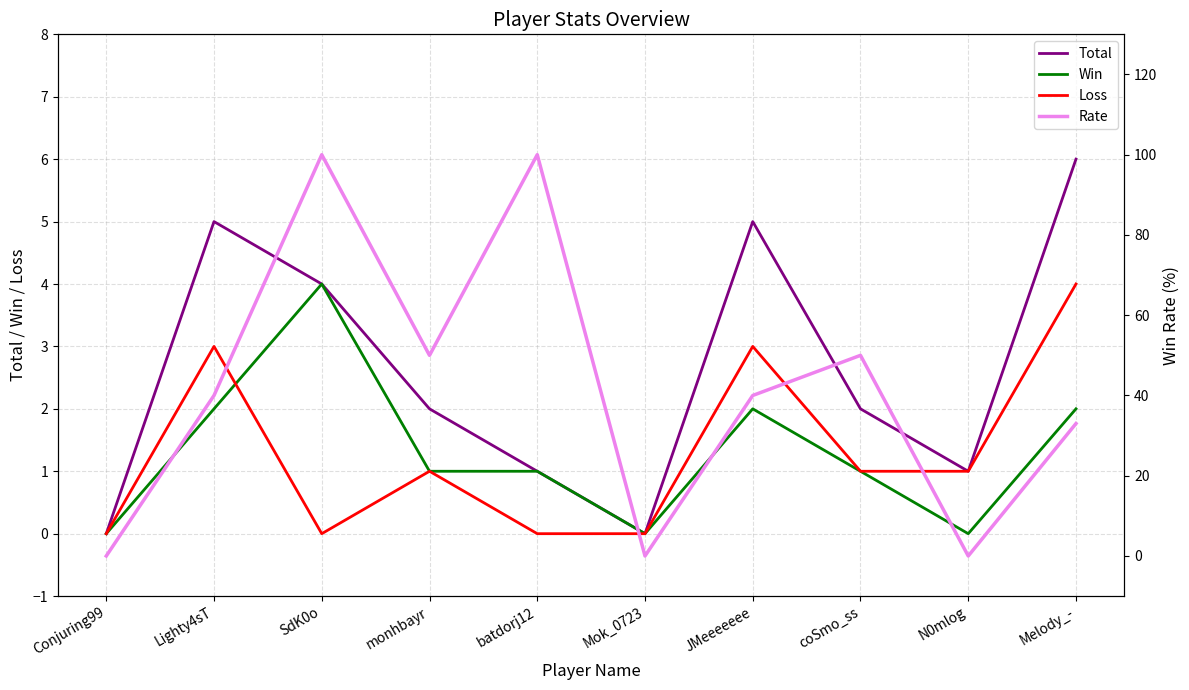

What is the spread (max minus min) of values at batdorj12?

100